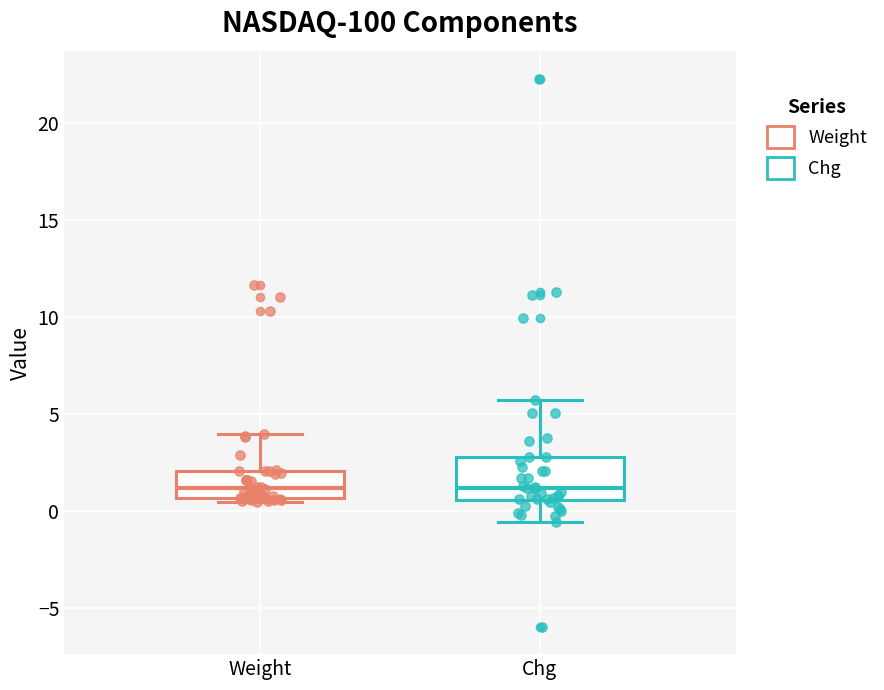

Where does the median line of the box for Chg sit on the y-axis? The values are not printed on the chart, so give them approximately, as read against the axis.

1.0